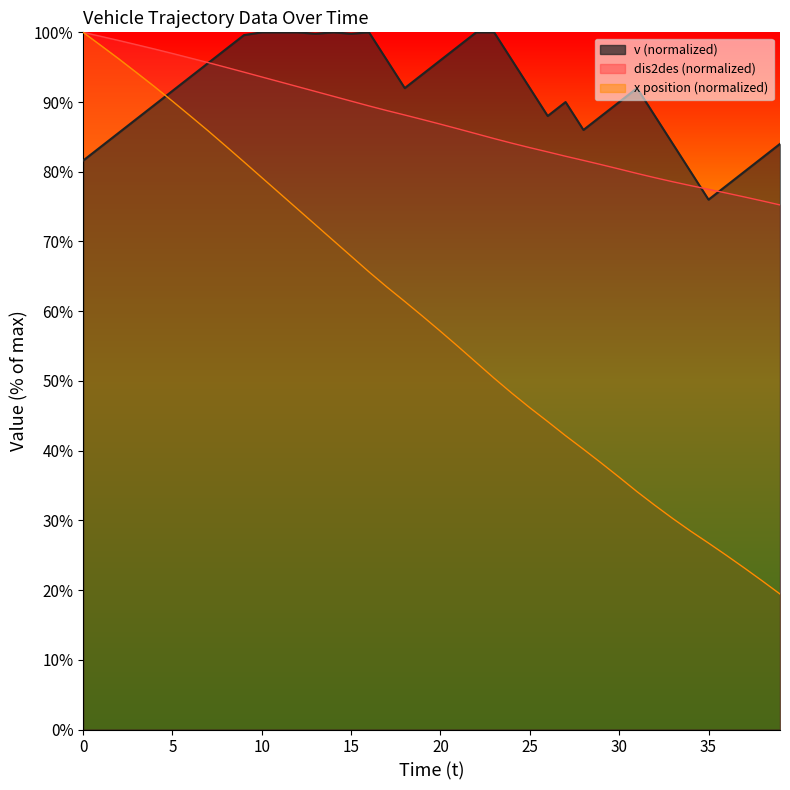

How many intersections are there between v and dis2des?

3